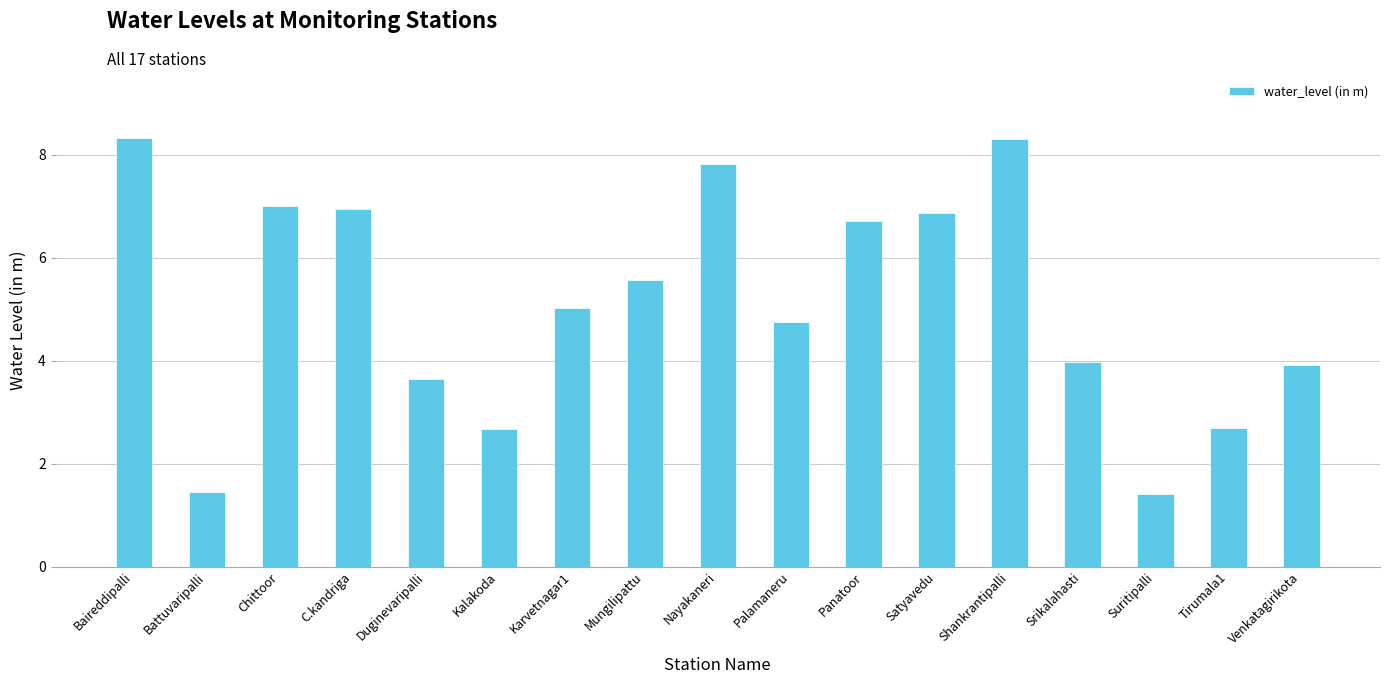

Read the value at Suritipalli.

1.4